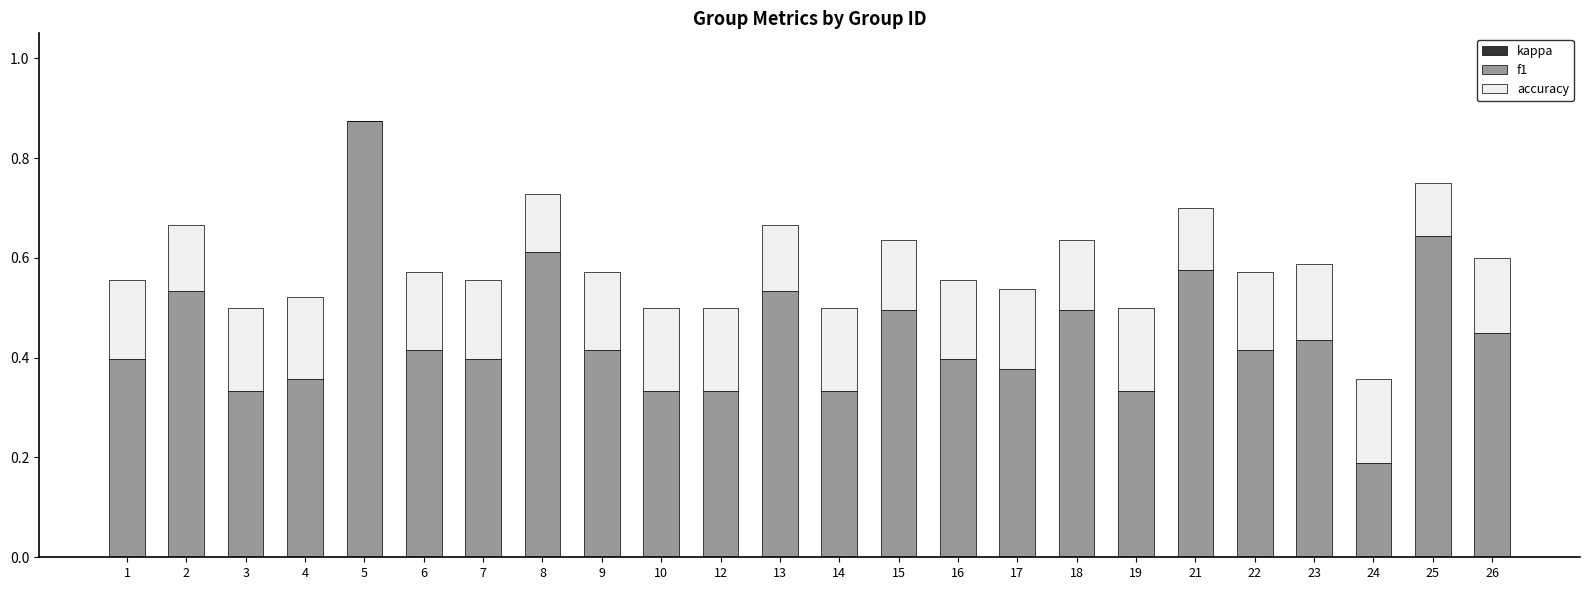

What is the sum of the f1 values at 15 and 18?

1.0